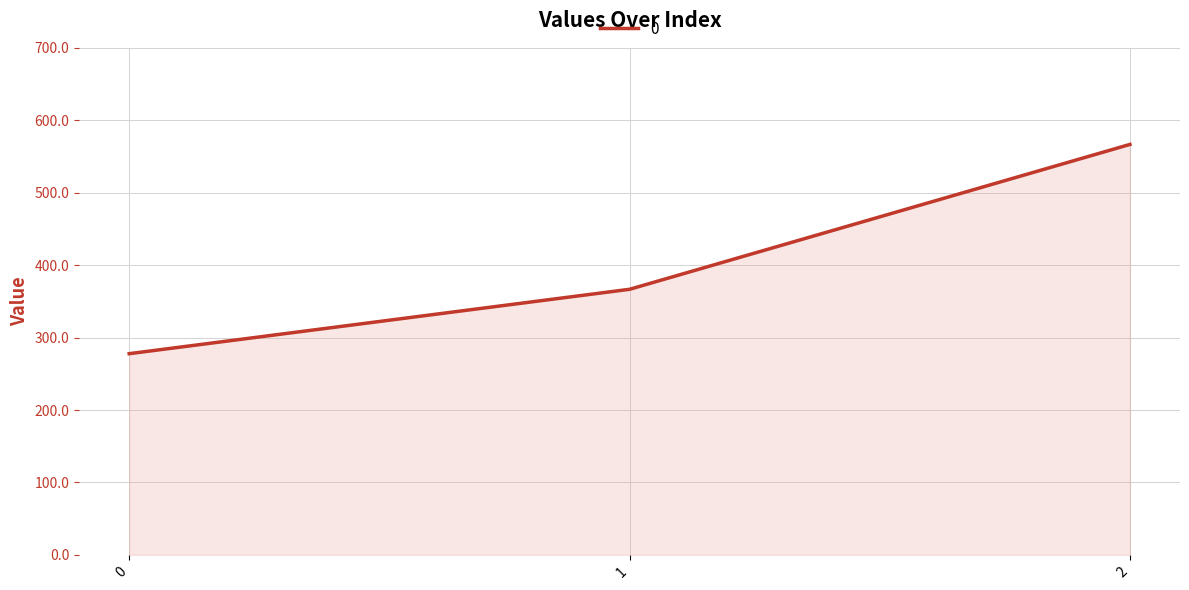

Between 0 and 2, which is larger?

2